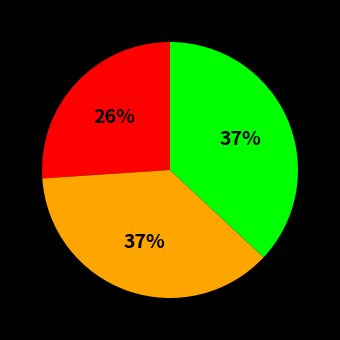

To the nearest percent, what is the average slice percentage?

33%